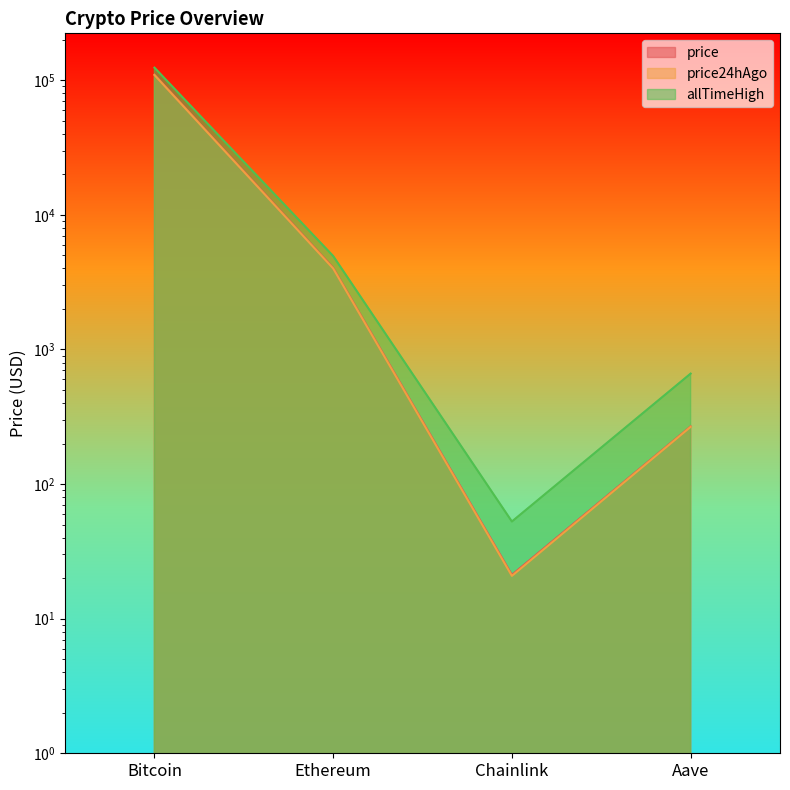

What is the lowest value of the price24hAgo series?

20.8